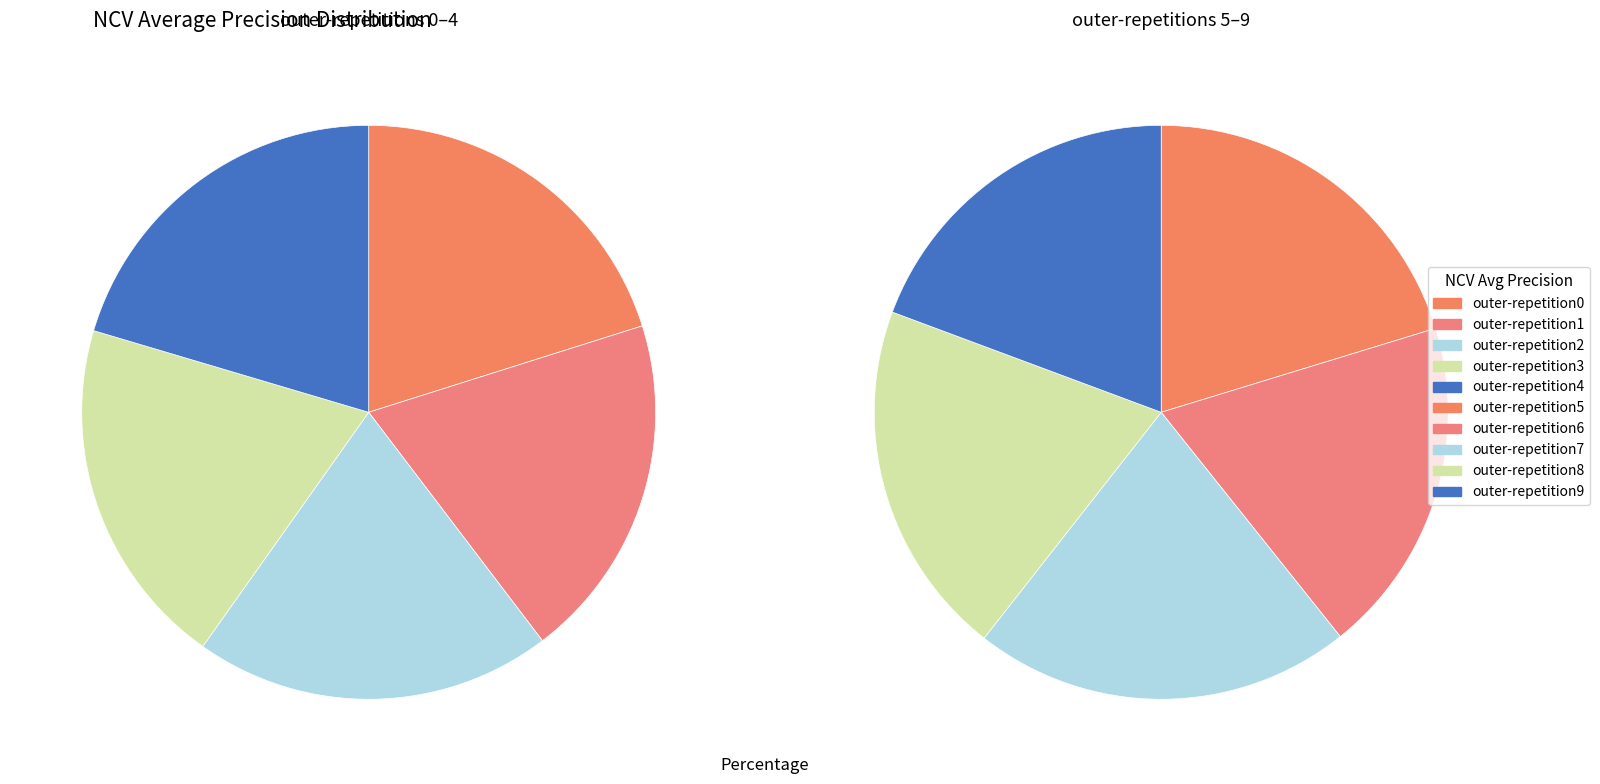

How many segments does this pie chart have?

10